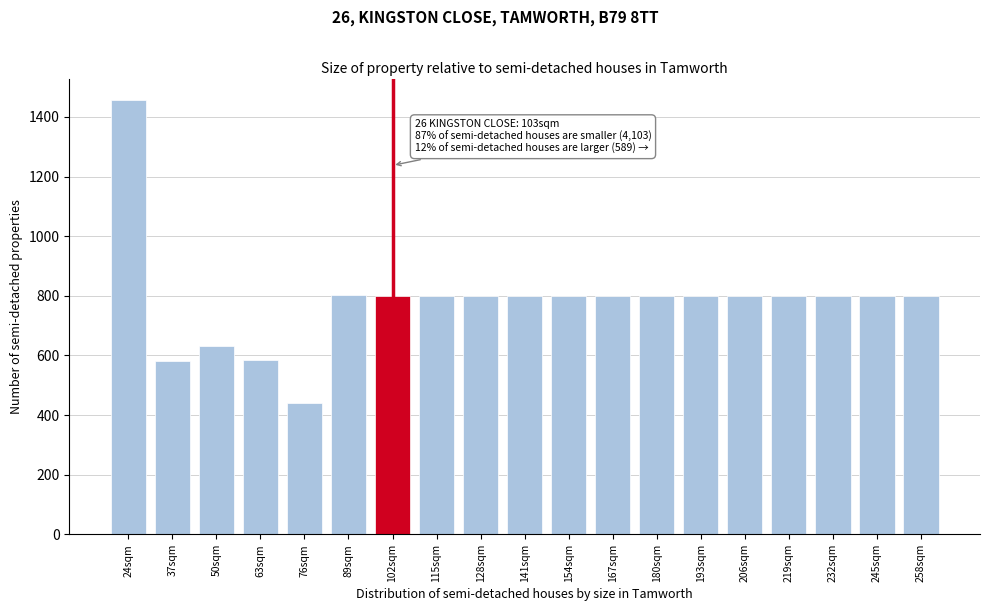

What is the difference between the maximum and second lowest values?

874